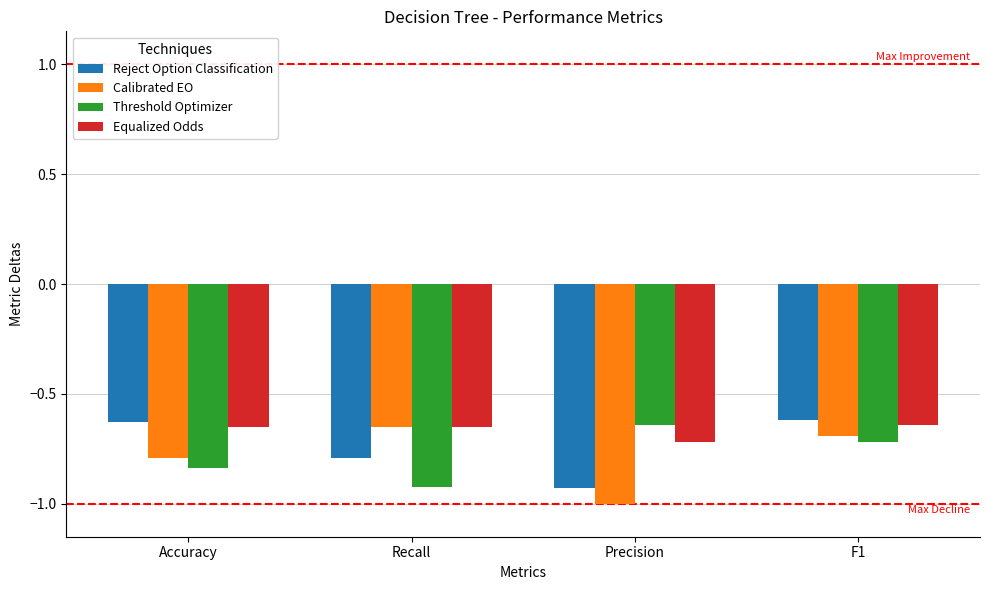

List the labels in order of Threshold Optimizer value, smallest first.

Recall, Accuracy, F1, Precision